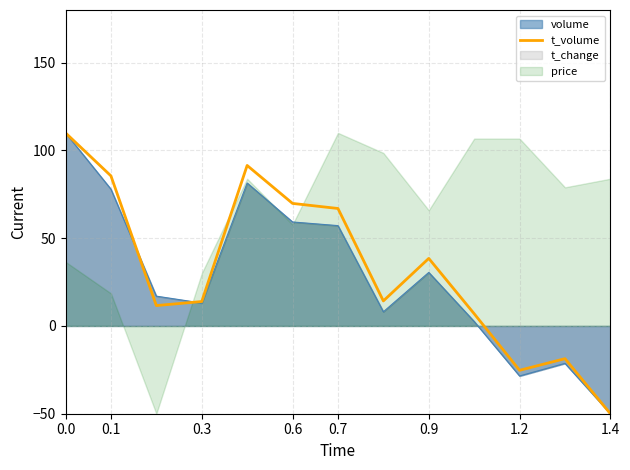

Is it true that t_volume equals 160.4 at 0.0?

False